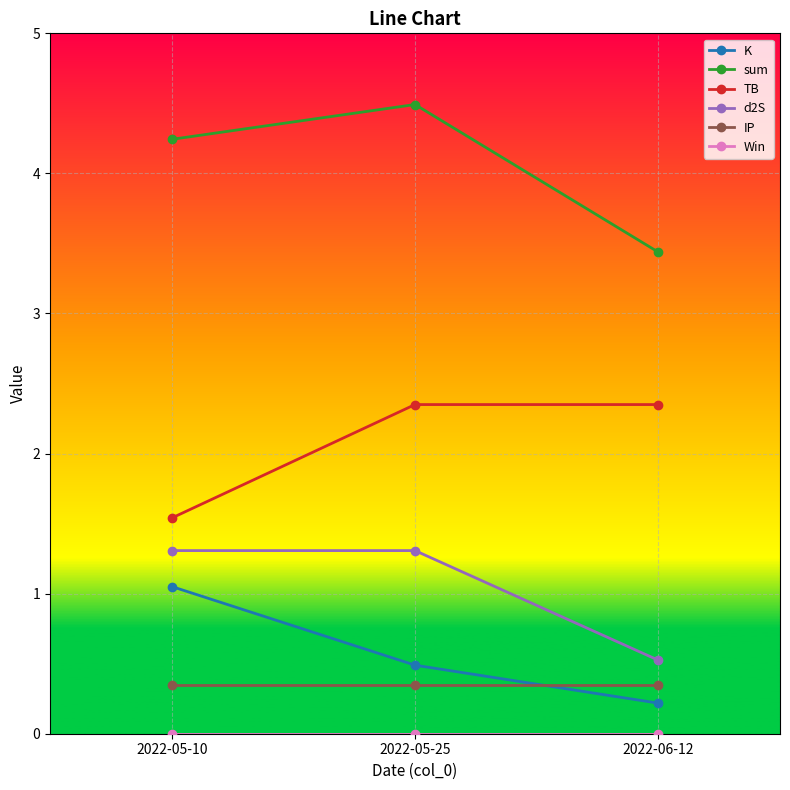

What is the spread (max minus min) of values at 2022-05-10?

4.2